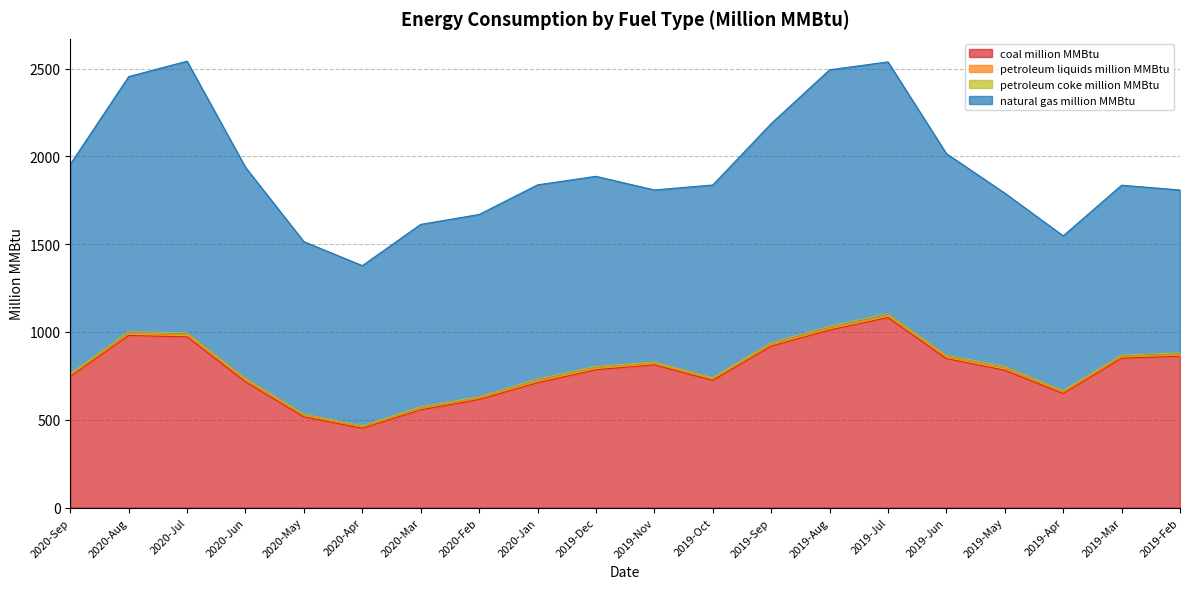

Where is the first local minimum for natural gas million MMBtu?

2020-Apr